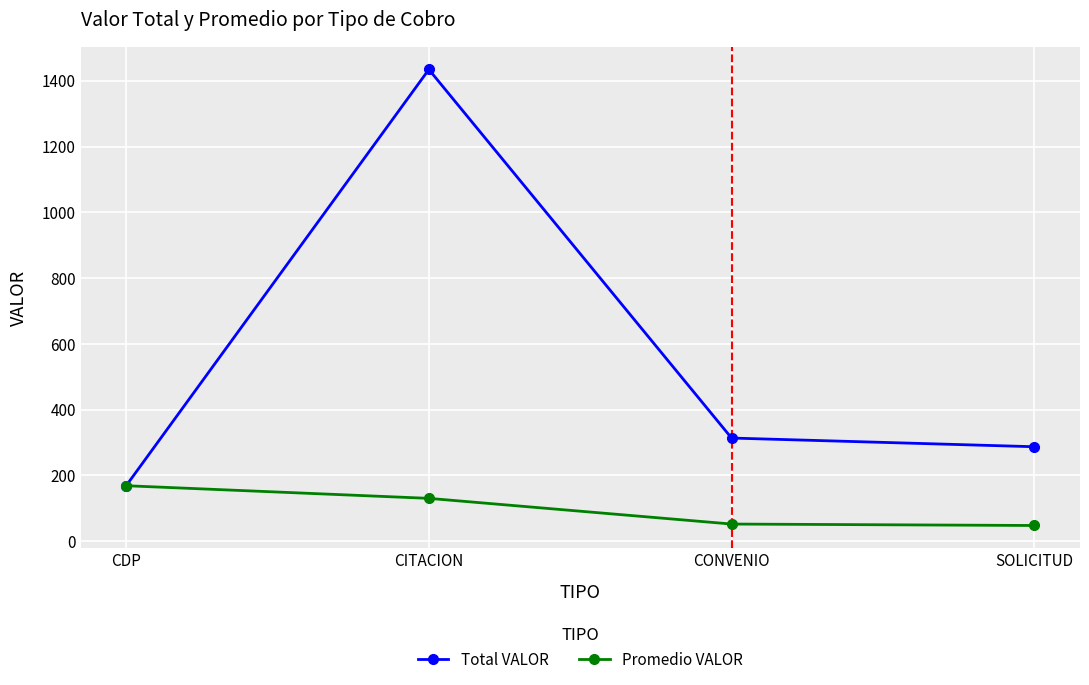

What is the label of the 1st point from the left?

CDP